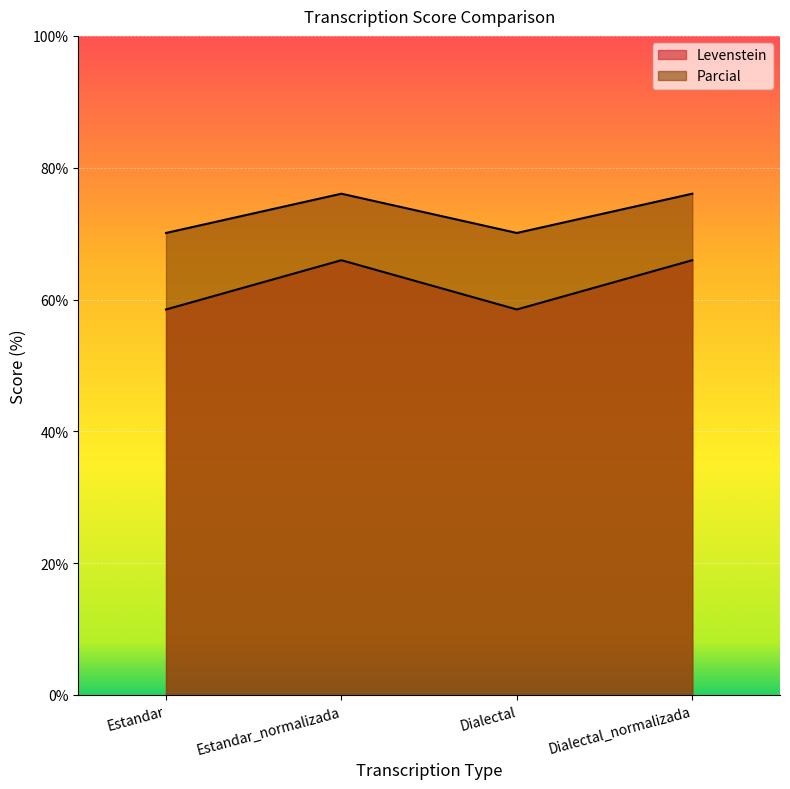

True or false: Levenstein and Parcial intersect in this chart.

False